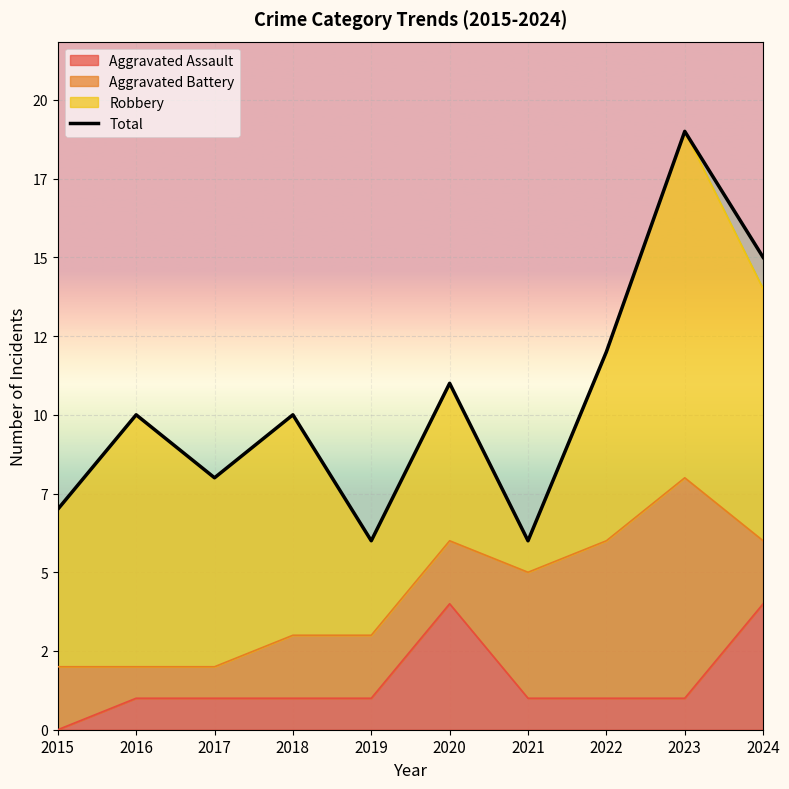

What is the difference between the values at 2018 and 2022?

2